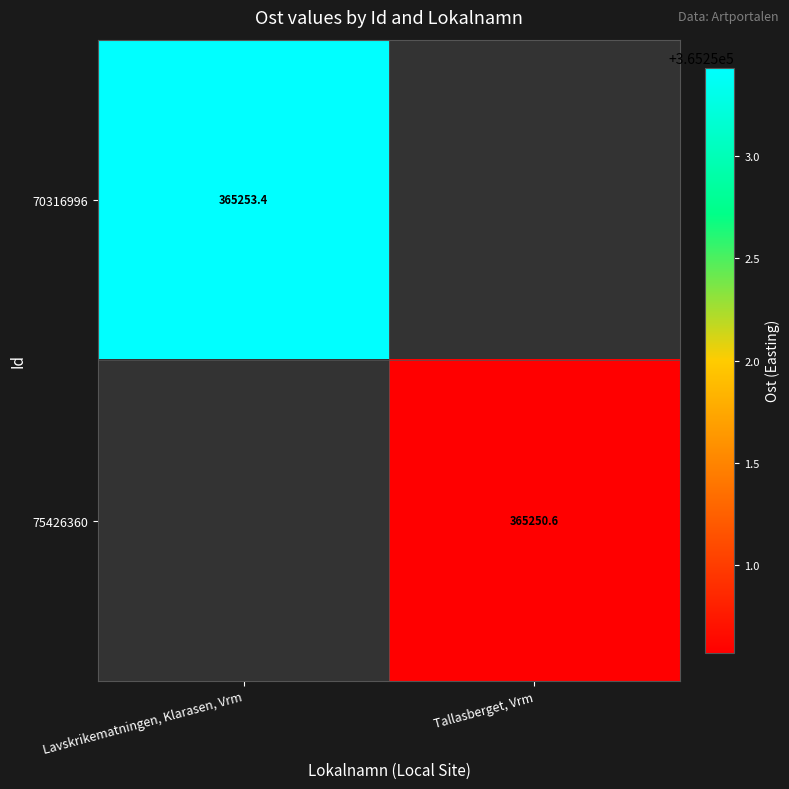

The 75426360 series shows 365250.6 at Tallasberget, Vrm. True or false?

True